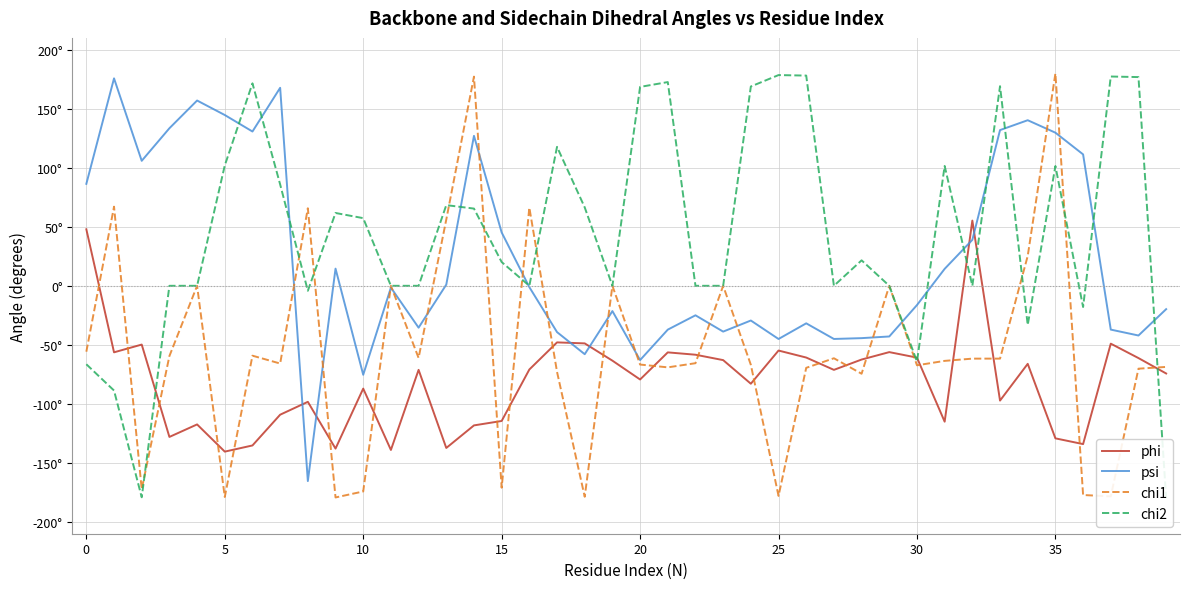

The value of chi1 at 30 is -67.3. True or false?

True